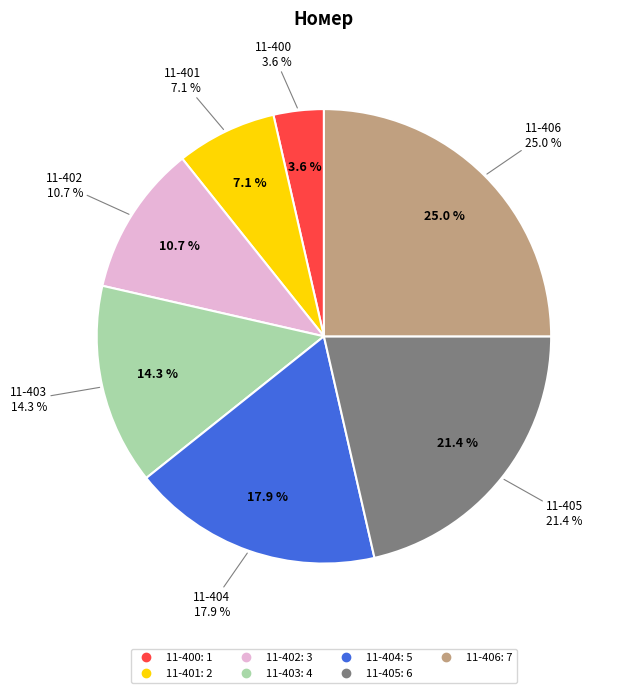

What is the total percentage of 11-404 and 11-402?

28.6%